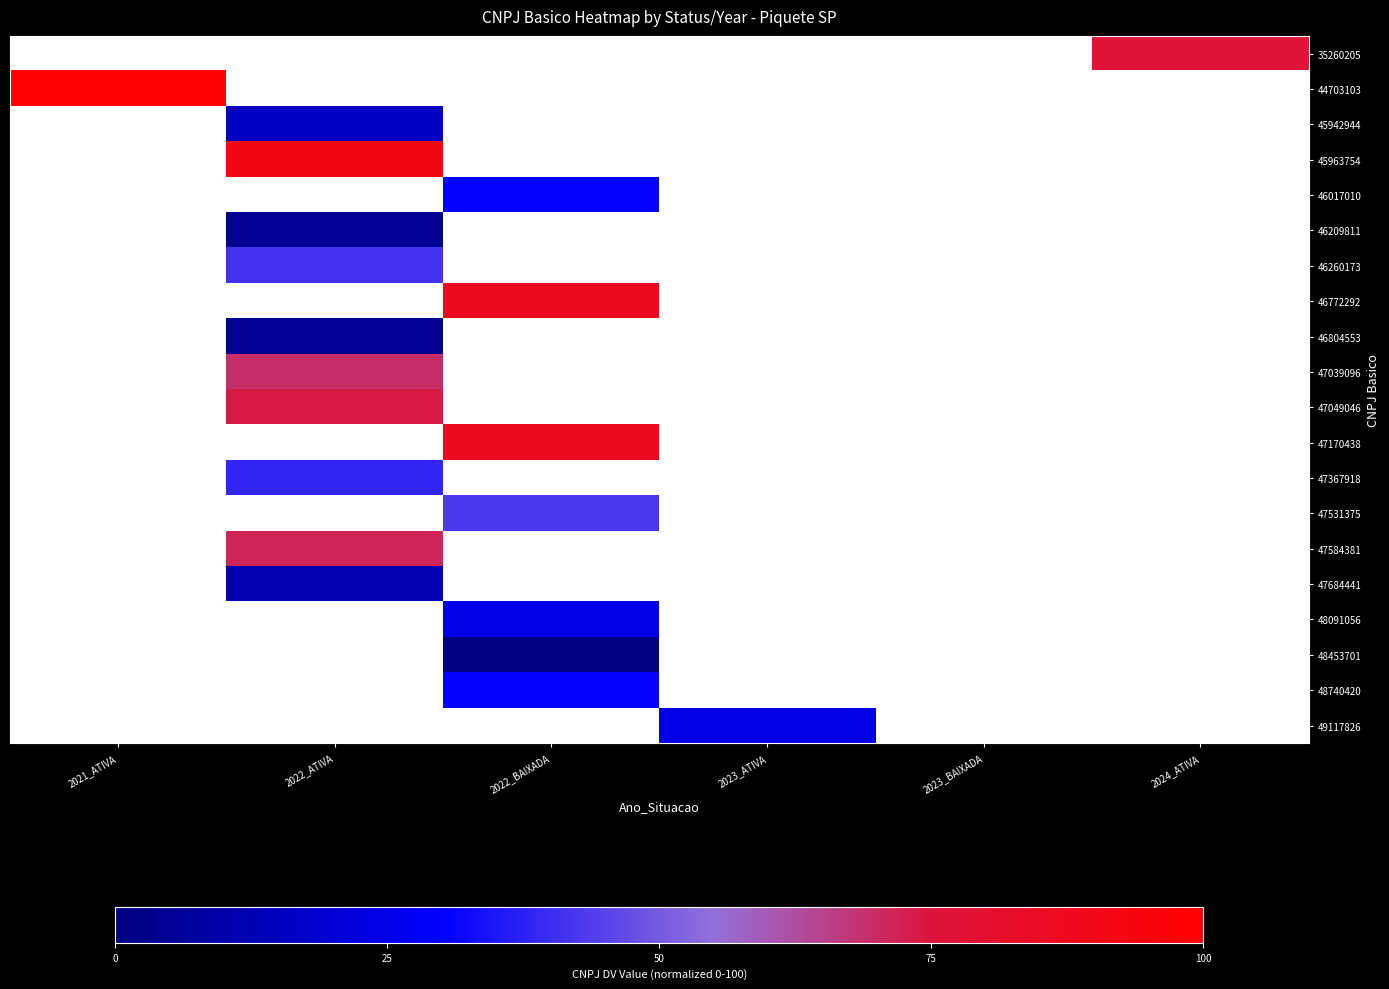

Which category has the highest value across all series?

2021_ATIVA